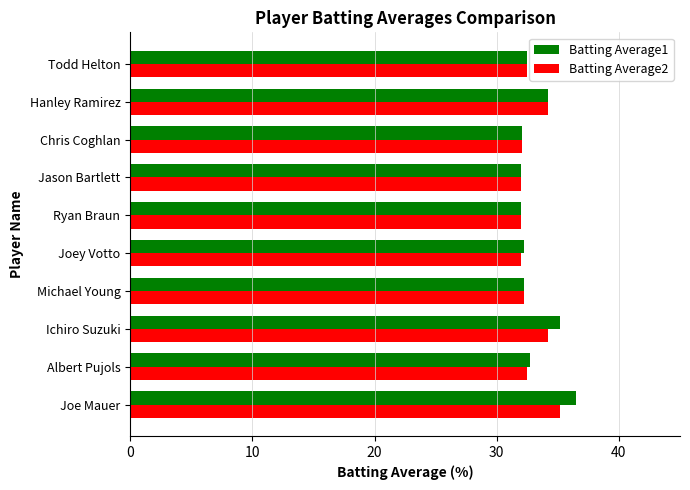

What is the maximum value shown in the chart?

36.5